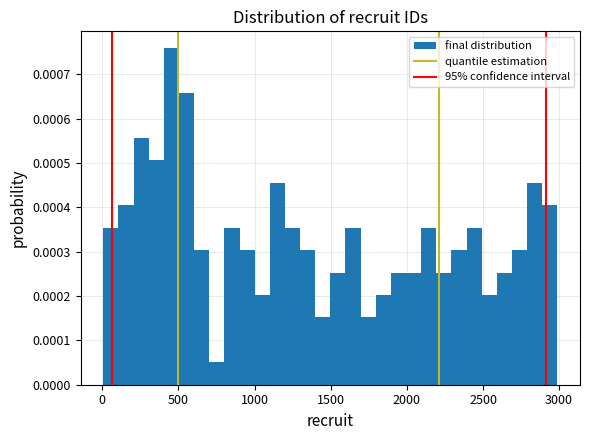

Read against the x-axis, roughly where is the centre of the tallest bar?

450